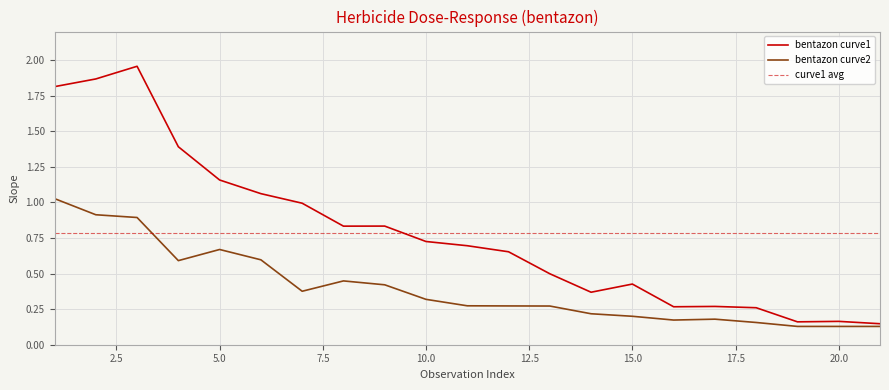

Reading left to right, extract all data points from this chart.

bentazon curve1: 1.8	1.9	2.0	1.4	1.2	1.1	1.0	0.8	0.8	0.7	0.7	0.7	0.5	0.4	0.4	0.3	0.3	0.3	0.2	0.2	0.1
bentazon curve2: 1.0	0.9	0.9	0.6	0.7	0.6	0.4	0.4	0.4	0.3	0.3	0.3	0.3	0.2	0.2	0.2	0.2	0.2	0.1	0.1	0.1